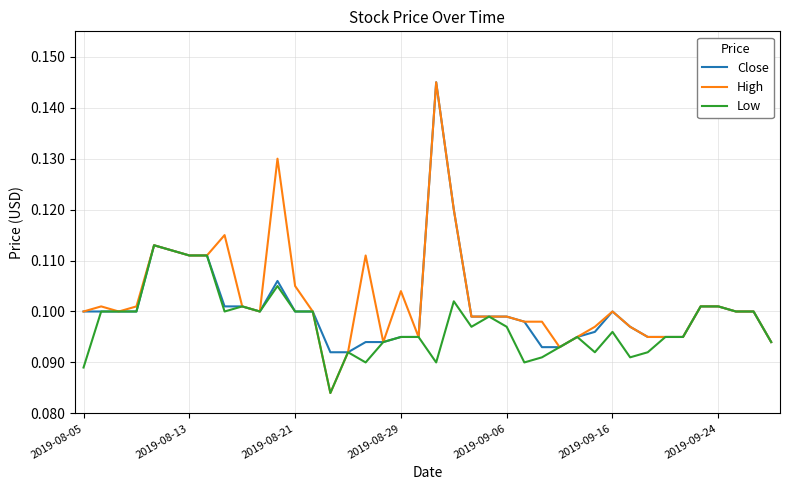

Which series has the widest spread of values?

High